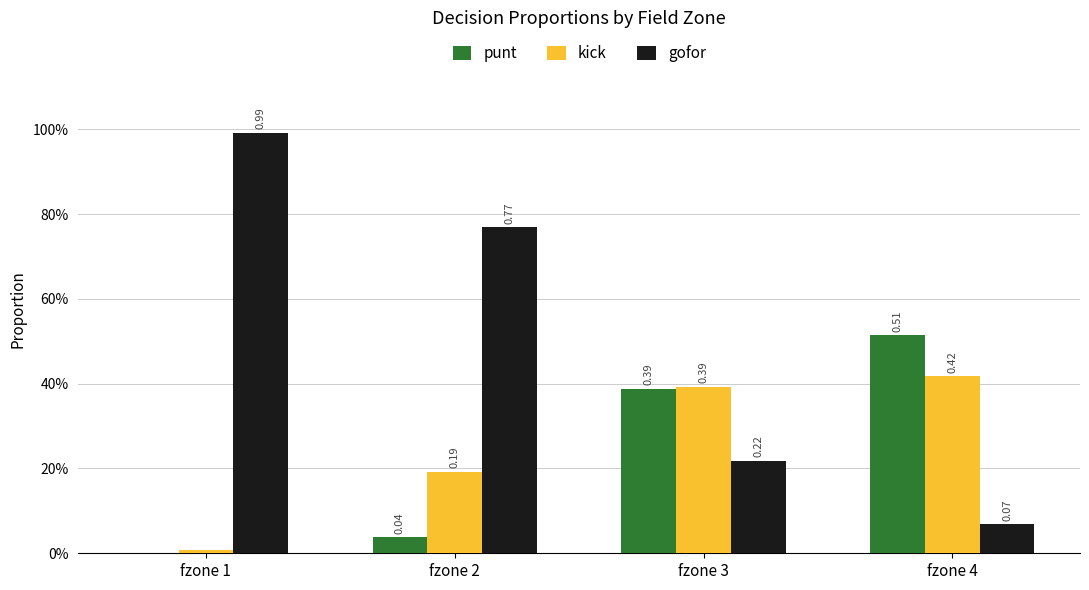

Reading left to right, extract all data points from this chart.

punt: fzone 1=0.0	fzone 2=0.0	fzone 3=0.4	fzone 4=0.5
kick: fzone 1=0.0	fzone 2=0.2	fzone 3=0.4	fzone 4=0.4
gofor: fzone 1=1.0	fzone 2=0.8	fzone 3=0.2	fzone 4=0.1